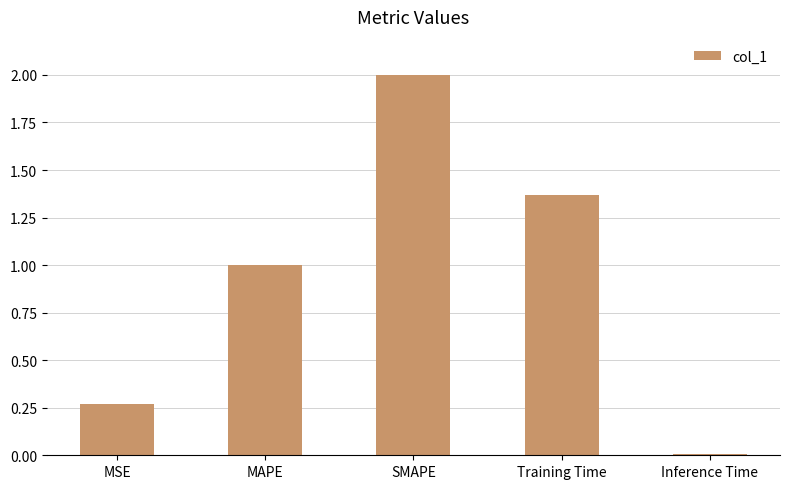

True or false: the data shows 2.0 at SMAPE.

True